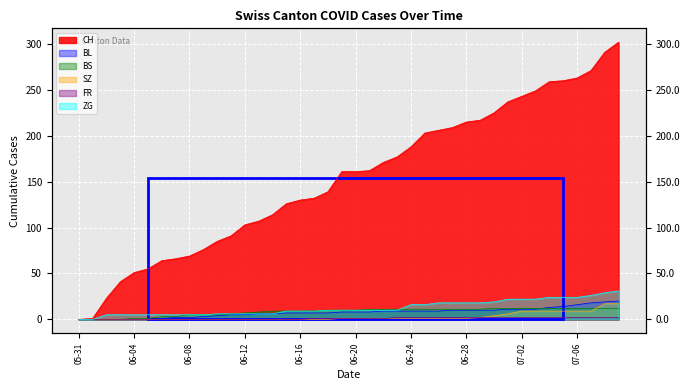

Is it true that BL equals 10 at 06-16?

False